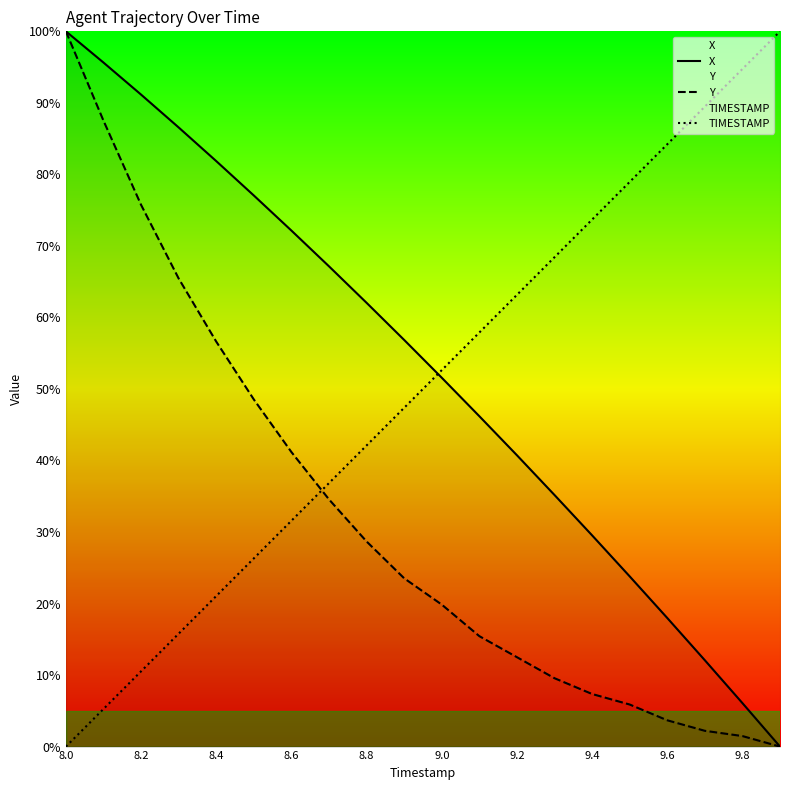

What is the difference between the second highest and minimum values in the TIMESTAMP series?

94.7